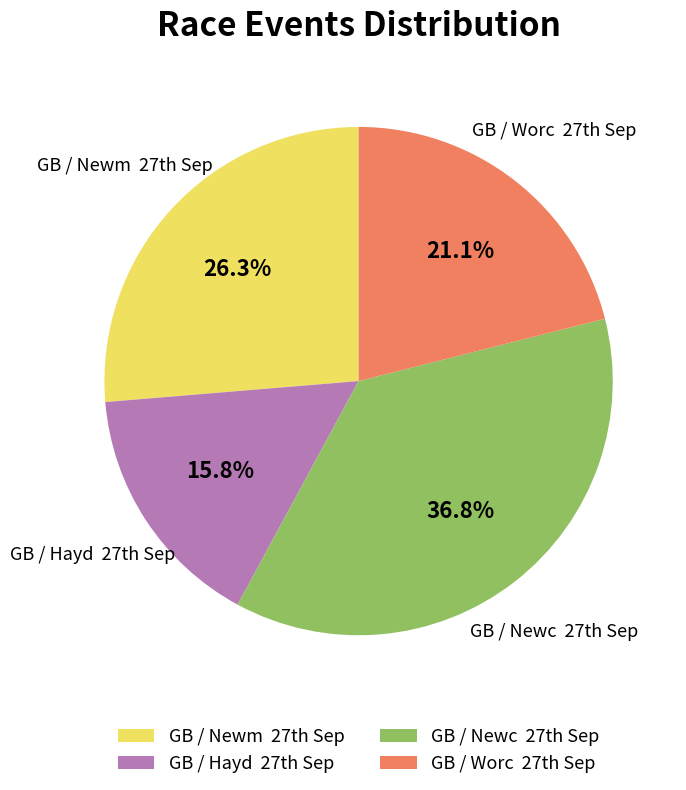

Rank the categories by value from highest to lowest.

GB / Newc 27th Sep, GB / Newm 27th Sep, GB / Worc 27th Sep, GB / Hayd 27th Sep